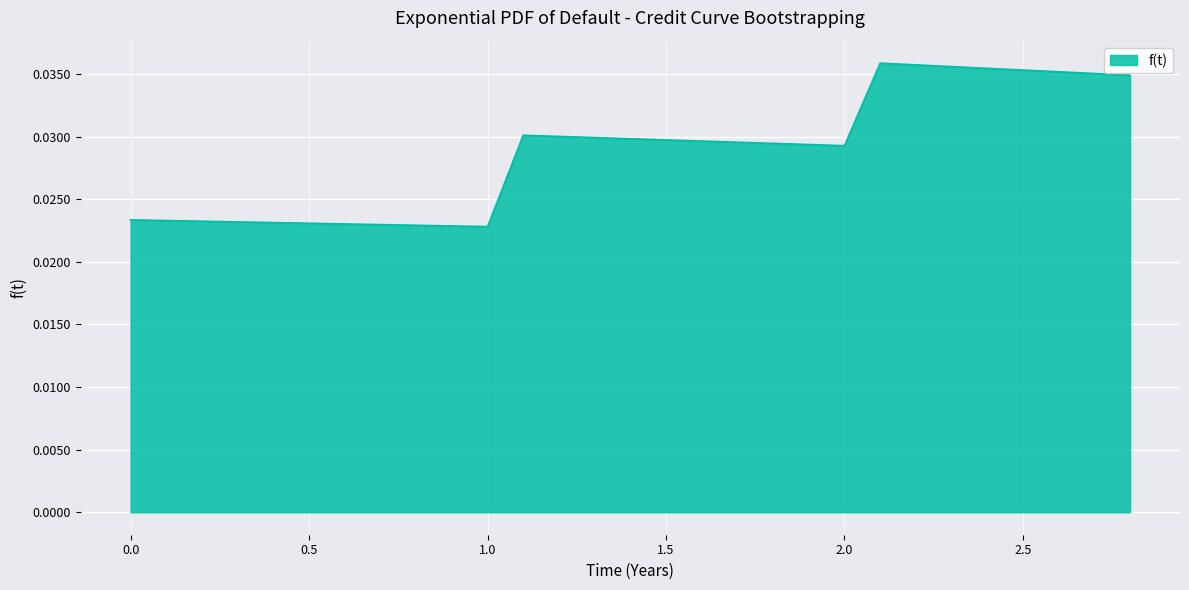

Is this an area chart (filled region under the line)?

Yes